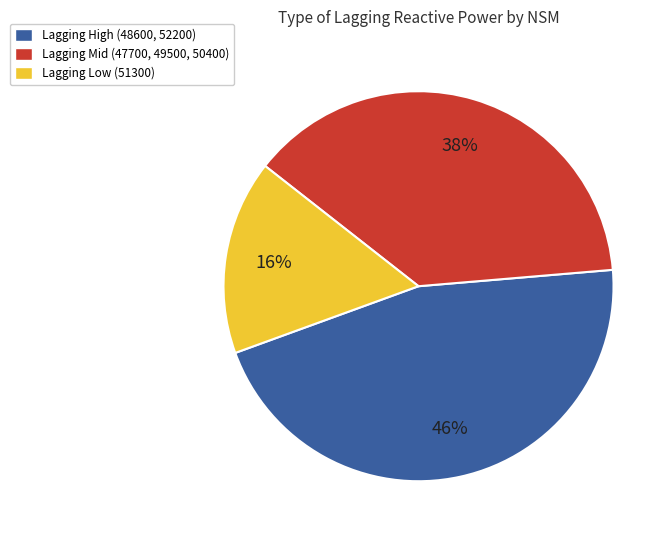

How many slices are in this pie chart?

3